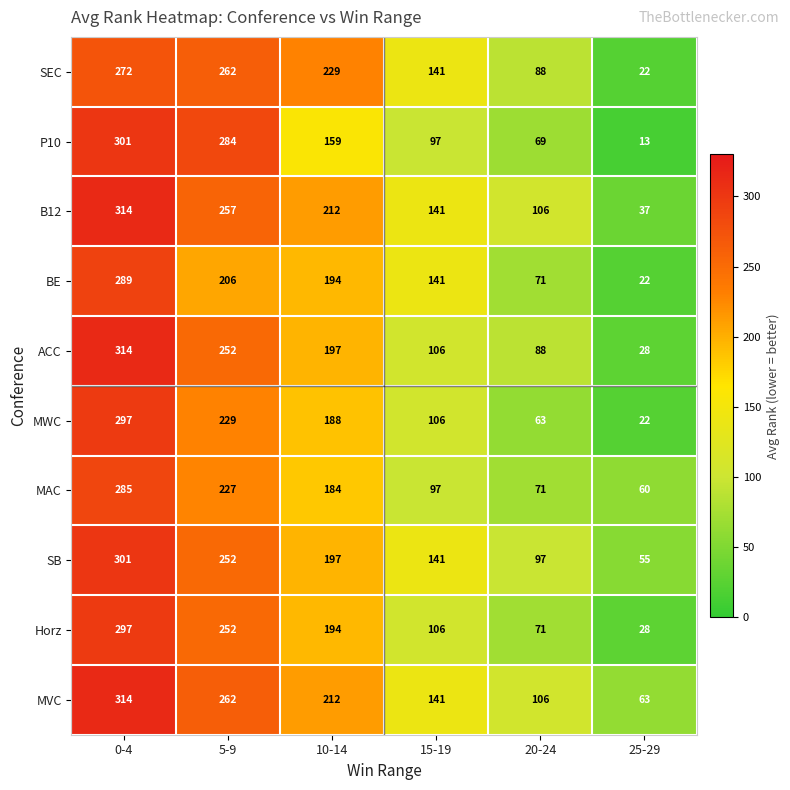

Rank the categories by SB value from lowest to highest.

25-29, 20-24, 15-19, 10-14, 5-9, 0-4